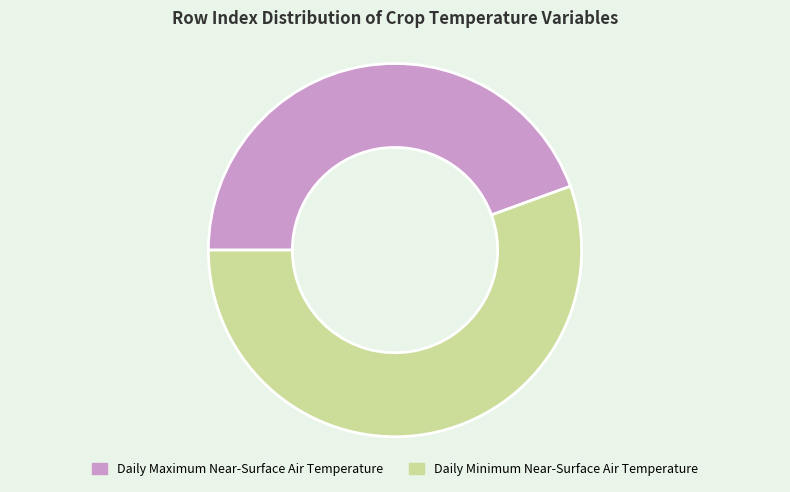

Which category has the smallest portion of the pie?

Daily Maximum Near-Surface Air Temperature